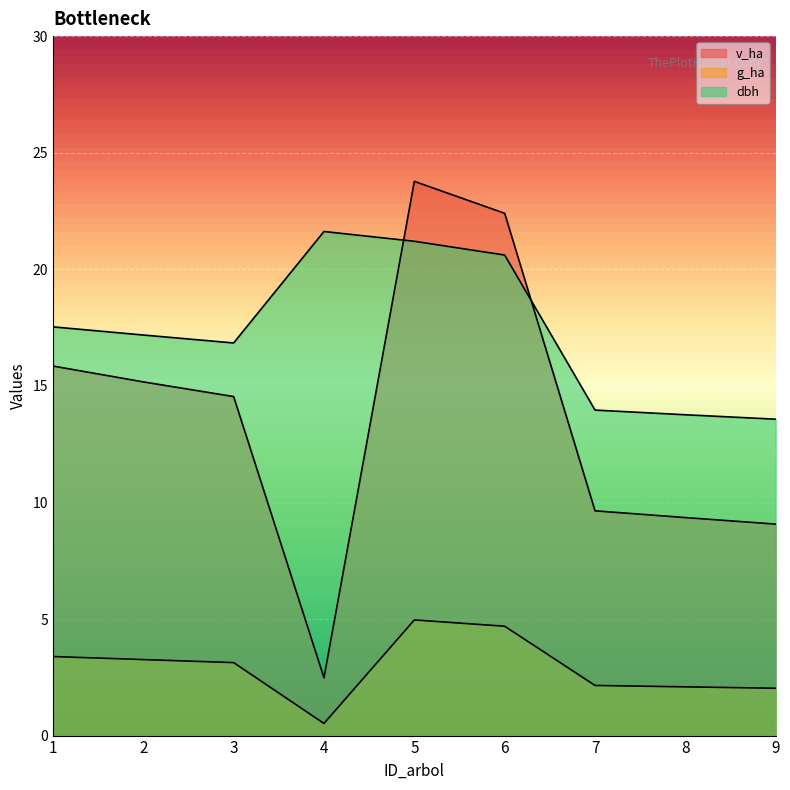

The value of g_ha at 6 is 4.7. True or false?

True